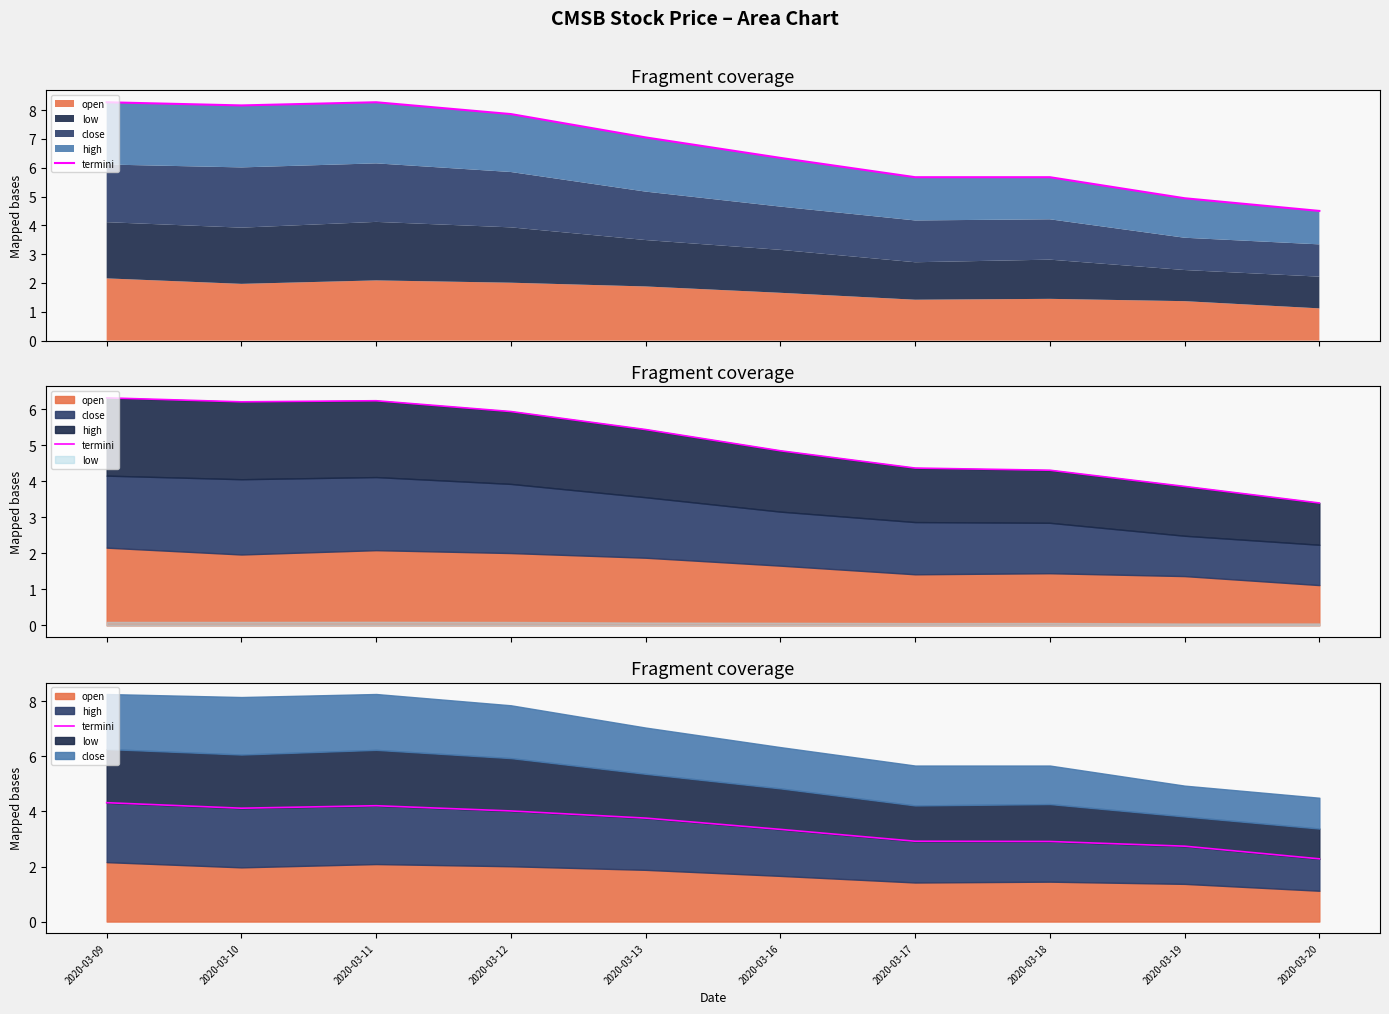

The value at 2020-03-20 is 1.1. True or false?

False